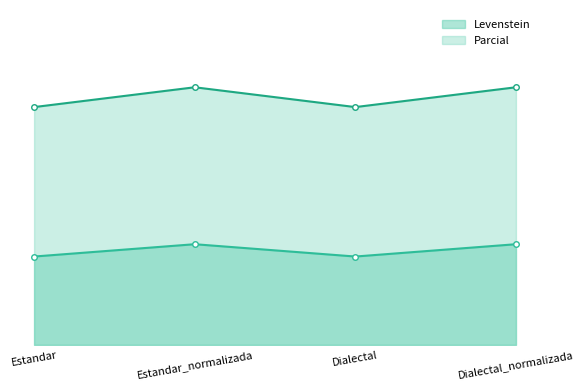

How many Levenstein values are between 38 and 41?

2